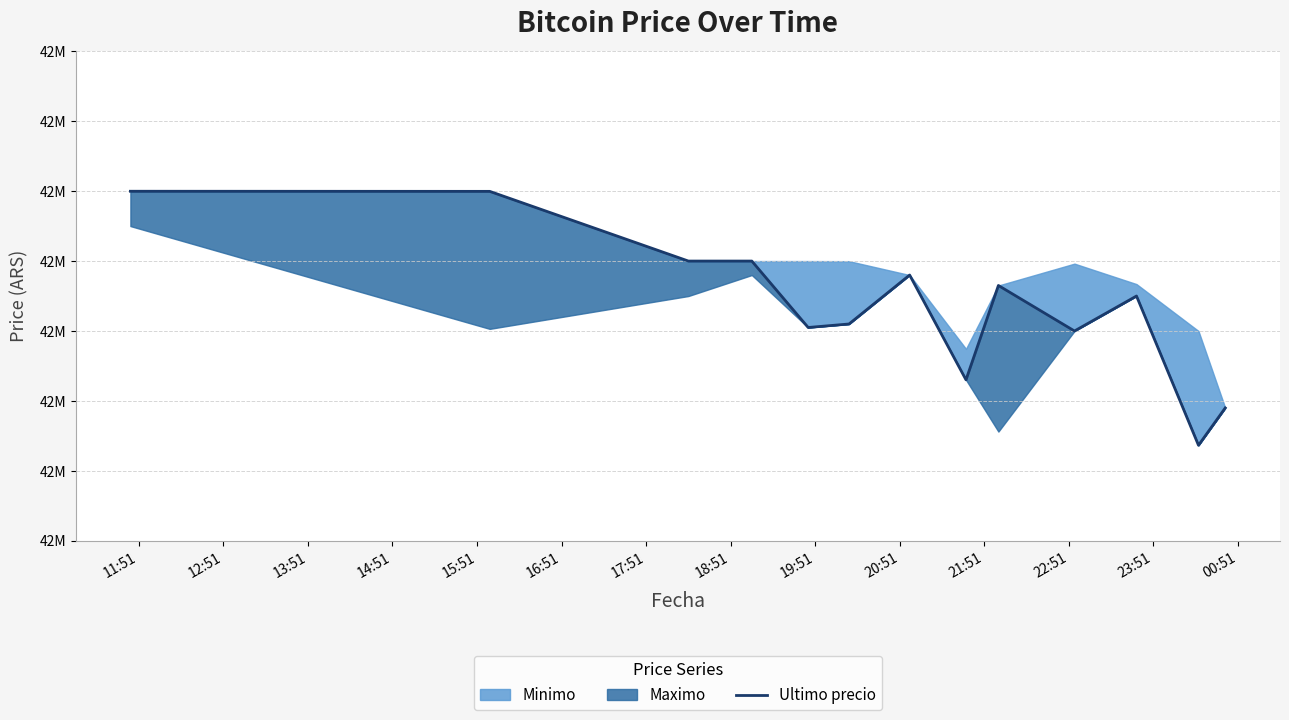

What is the greatest value displayed?

42699809